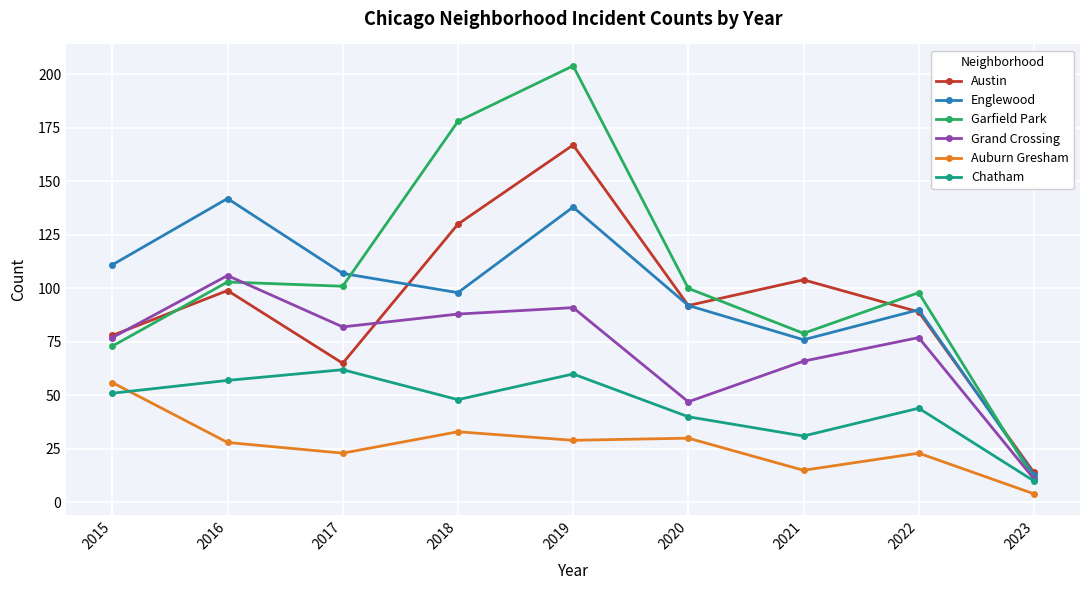

What is the difference between the maximum and minimum values in the Auburn Gresham series?

52